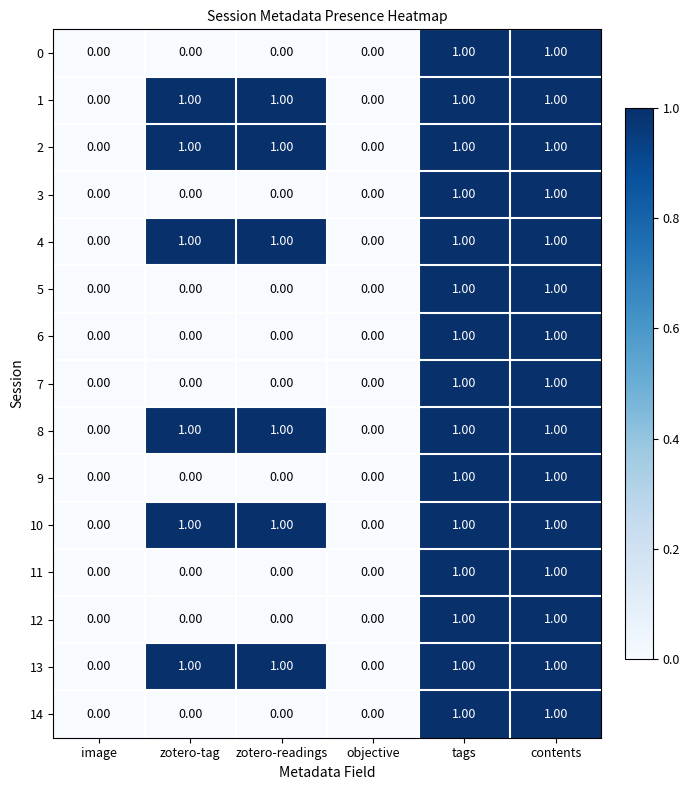

What is the total value across all series at zotero-tag?

6